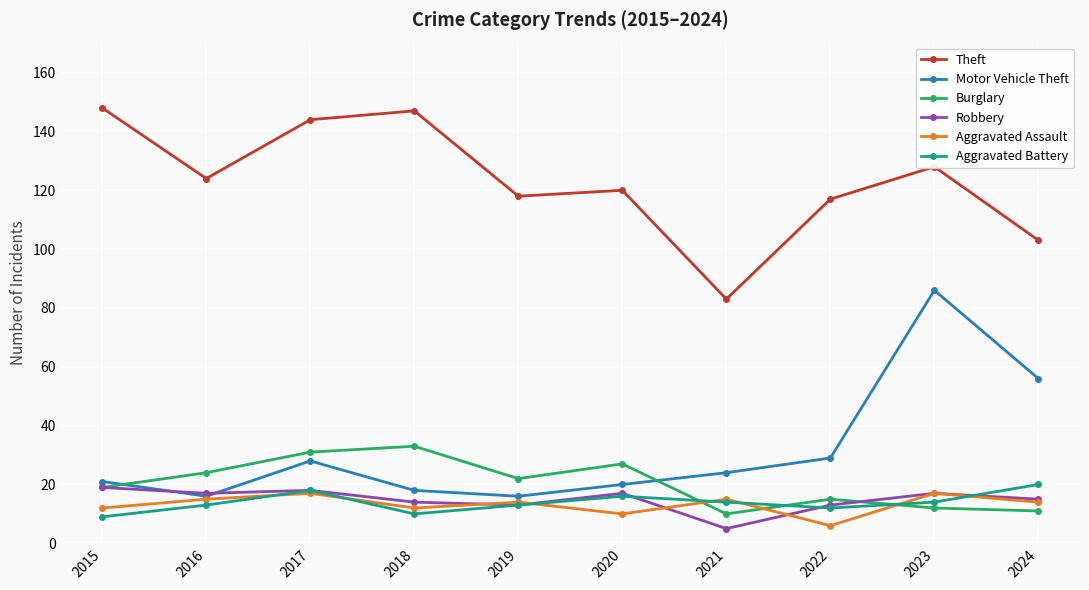

What is the value of the Aggravated Battery point at the 2nd from the left?

13